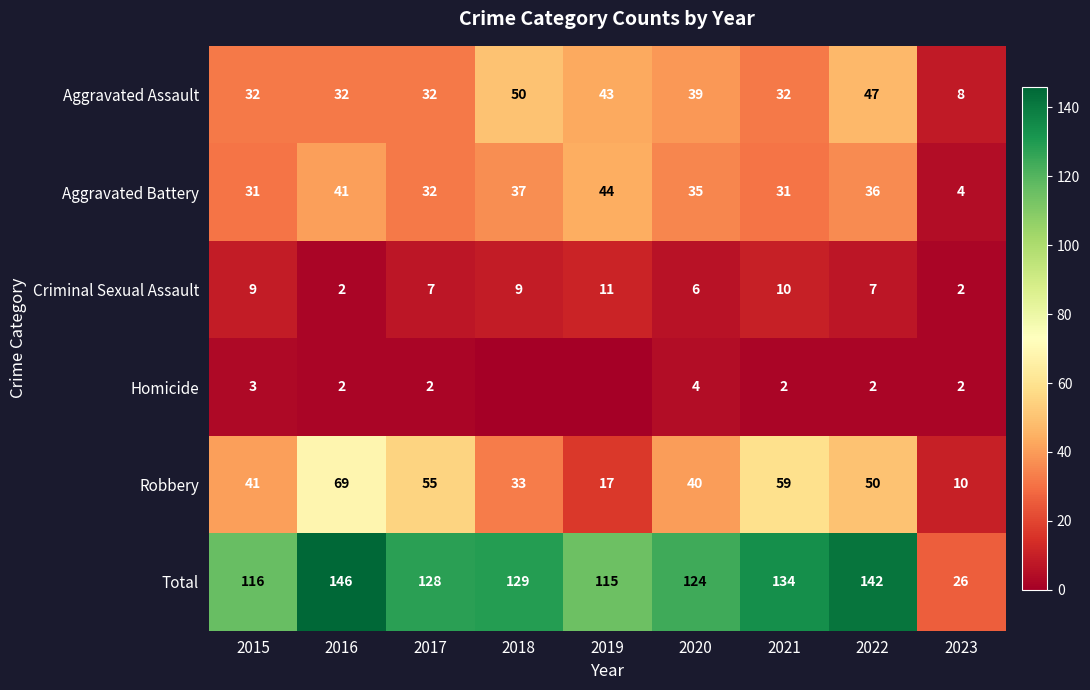

At how many categories does at least one series exceed 55?

8